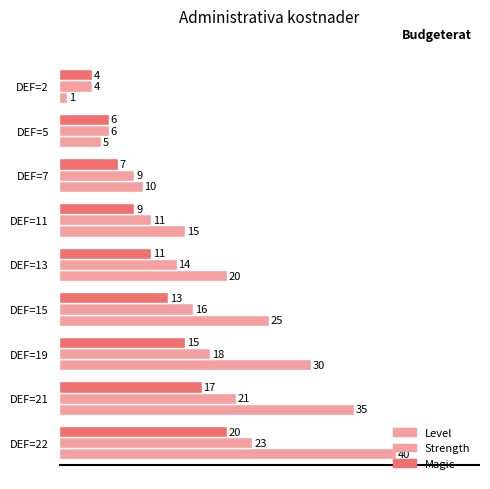

What is the average value of the Level series?

20